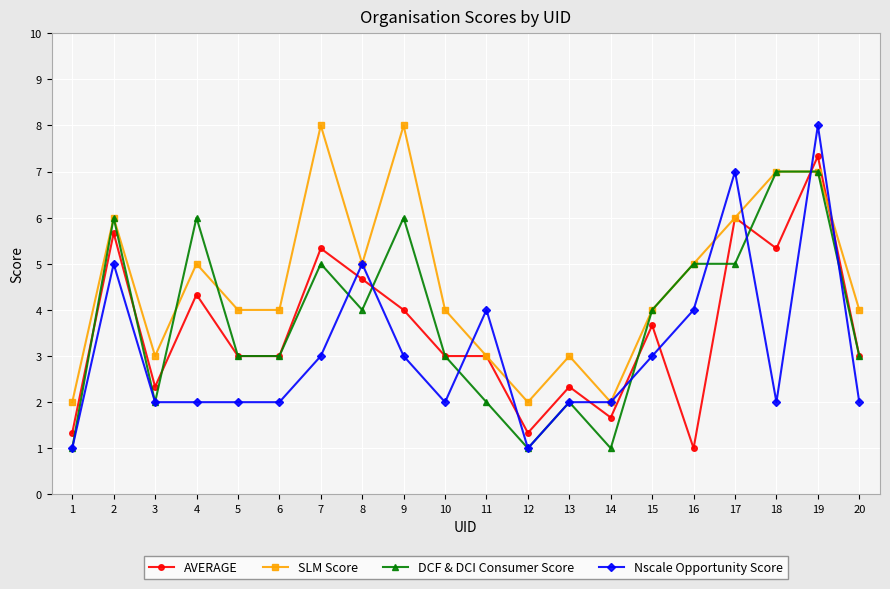

What is the minimum value for DCF & DCI Consumer Score?

1.0